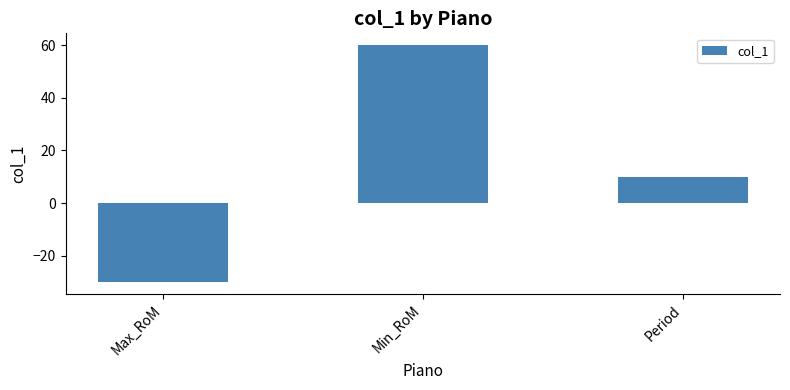

Approximately how many times larger is the value at Min_RoM compared to Period?

6.0